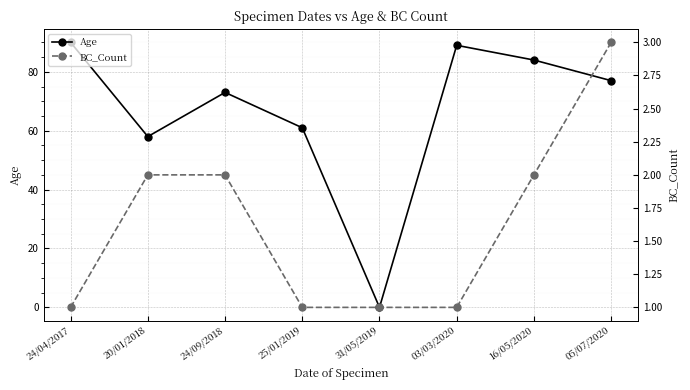

The value of Age at 24/09/2018 is 73. True or false?

True